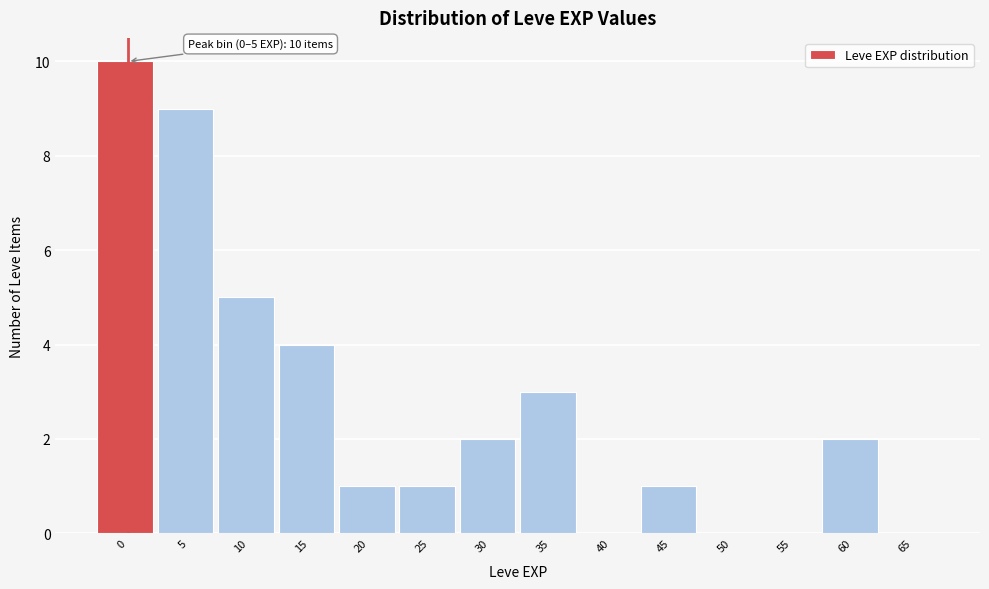

Reading left to right, extract all data points from this chart.

0=10	5=9	10=5	15=4	20=1	25=1	30=2	35=3	40=0	45=1	50=0	55=0	60=2	65=0